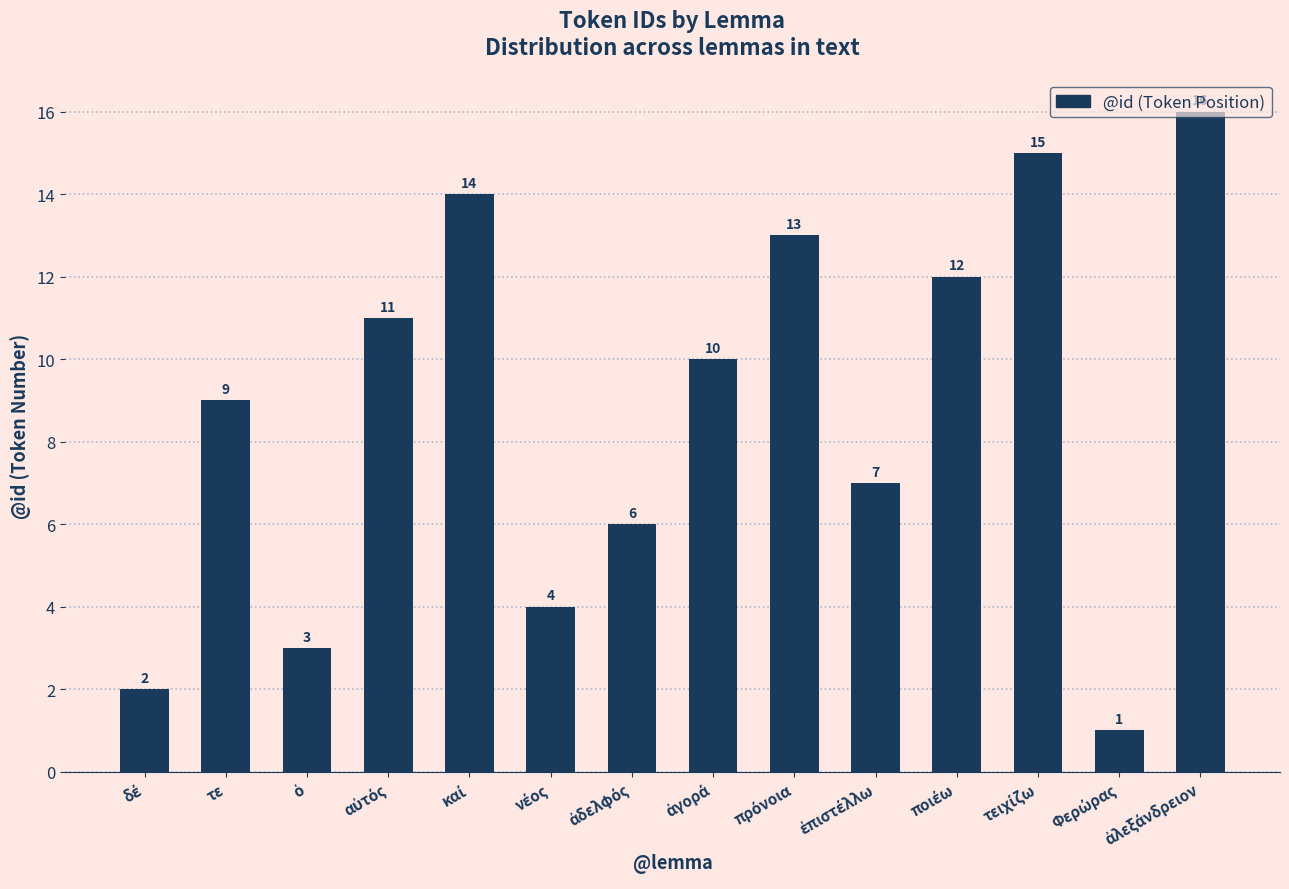

What is the value of the 1st bar from the left?

2